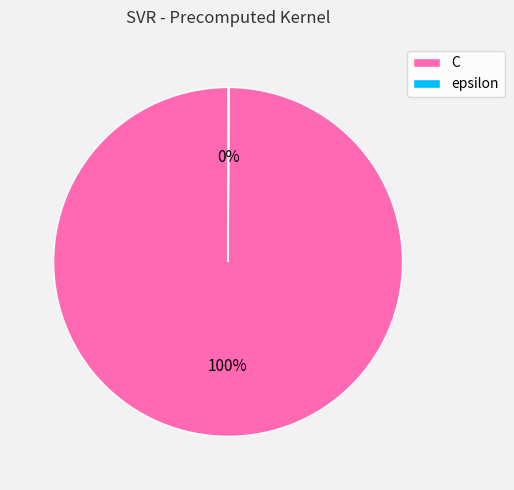

Does C represent more than half of the total?

Yes